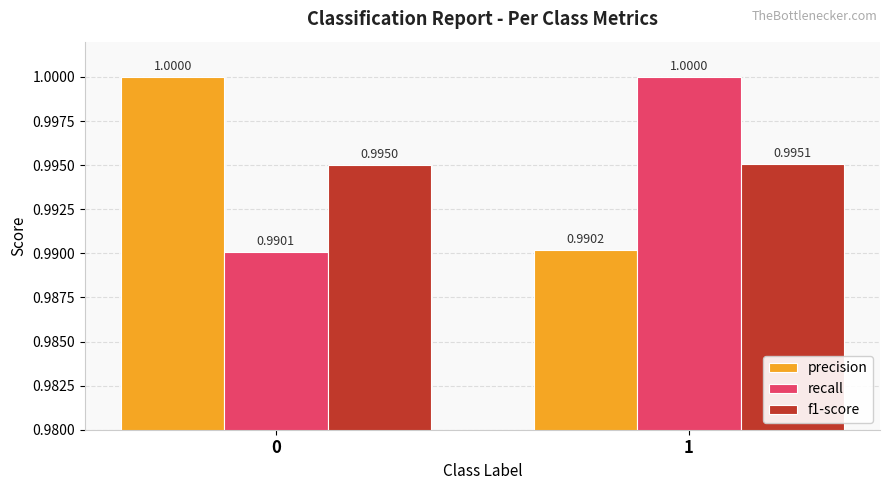

Count the recall values in the range 0 to 1.

2